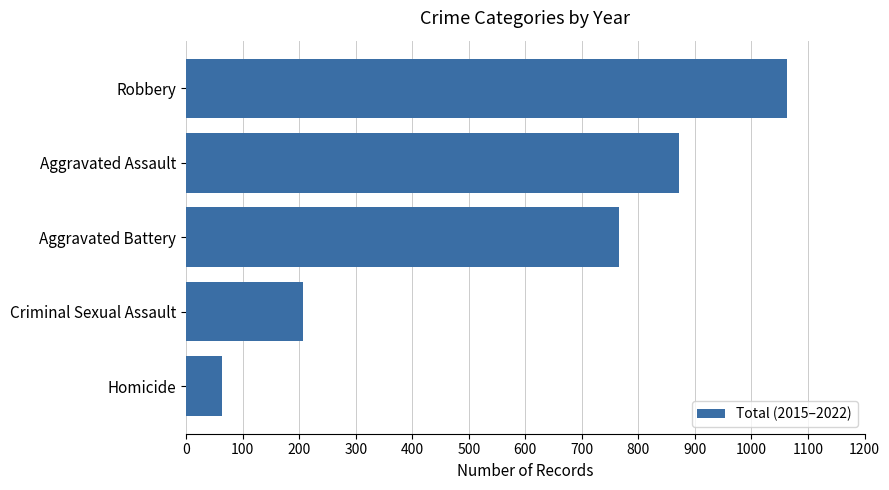

List the labels in order of value, largest first.

Robbery, Aggravated Assault, Aggravated Battery, Criminal Sexual Assault, Homicide